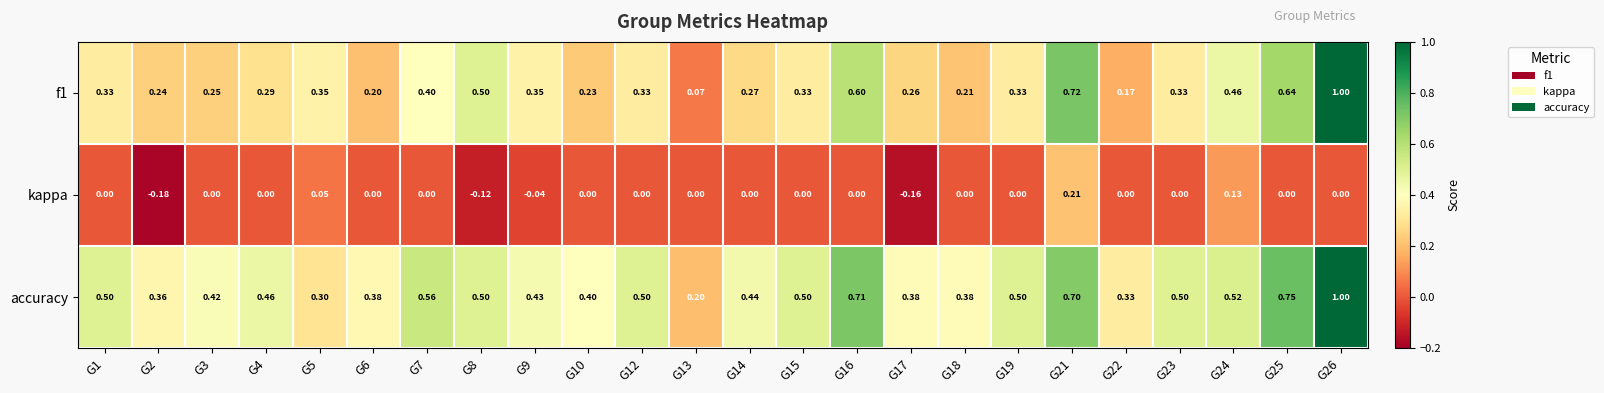

Which series has the largest total across all categories?

accuracy